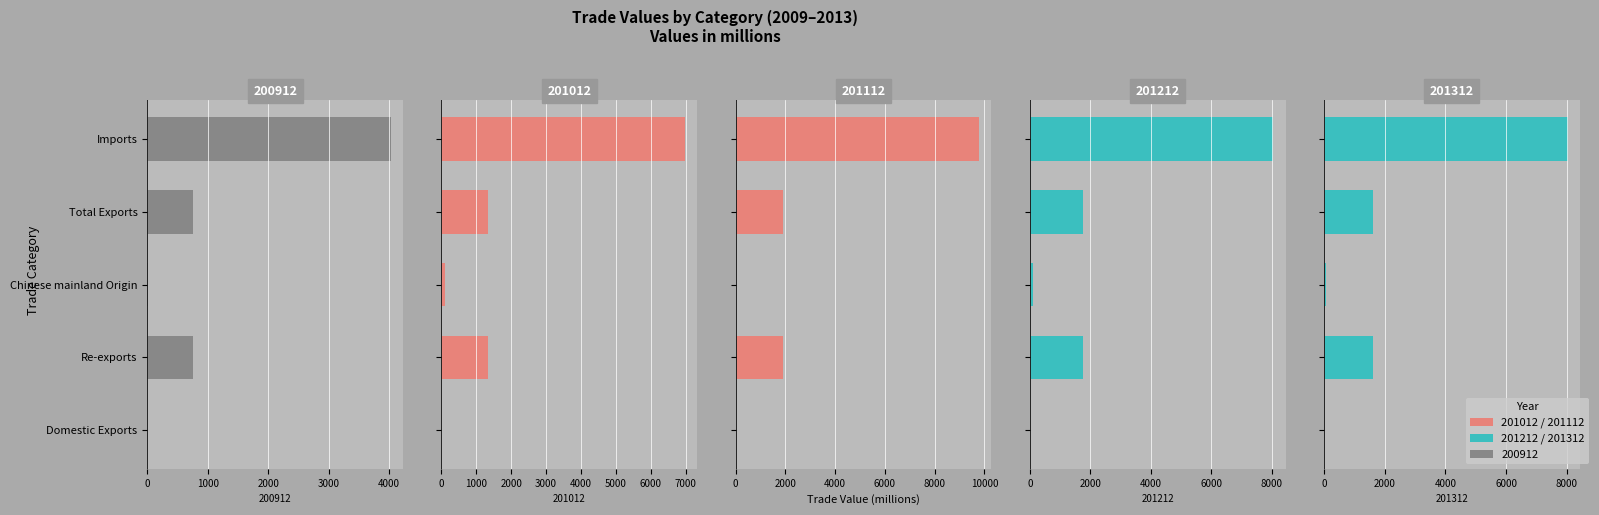

At which label does 201112 reach its minimum?

Domestic Exports